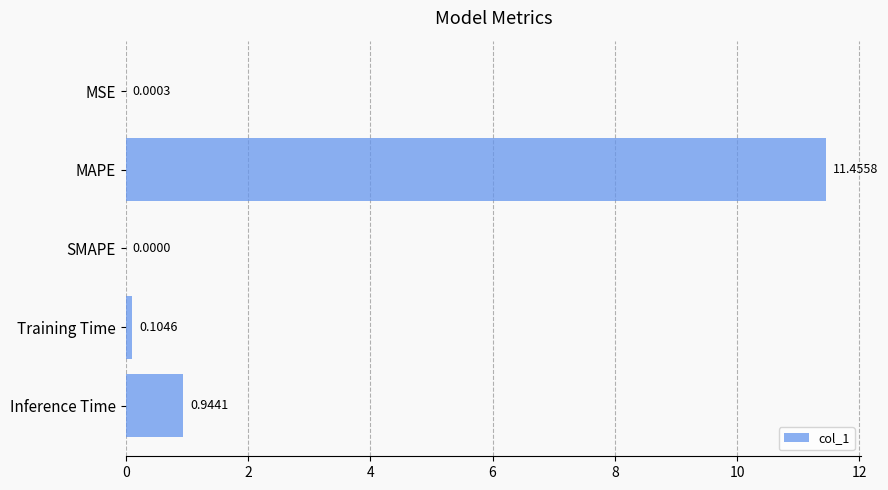

Where is the data nearest to the value 5?

Inference Time